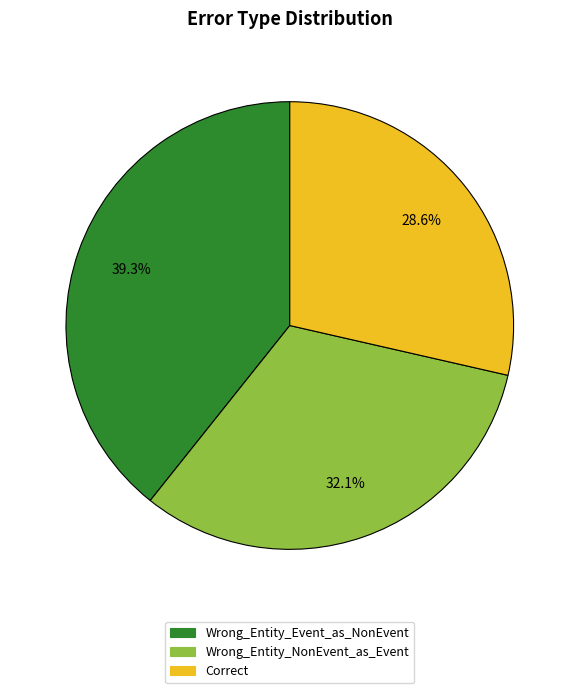

Is there any slice that represents more than half of the pie?

No